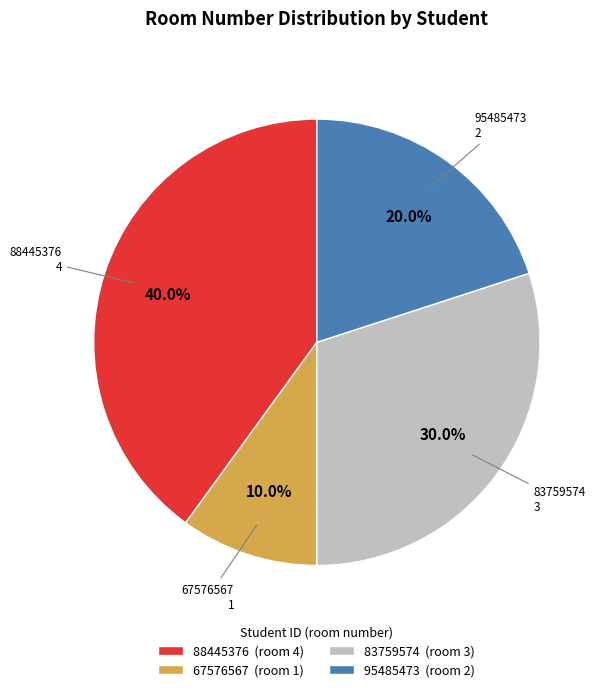

What is the ratio of the value at 83759574 to the value at 95485473?

1.5